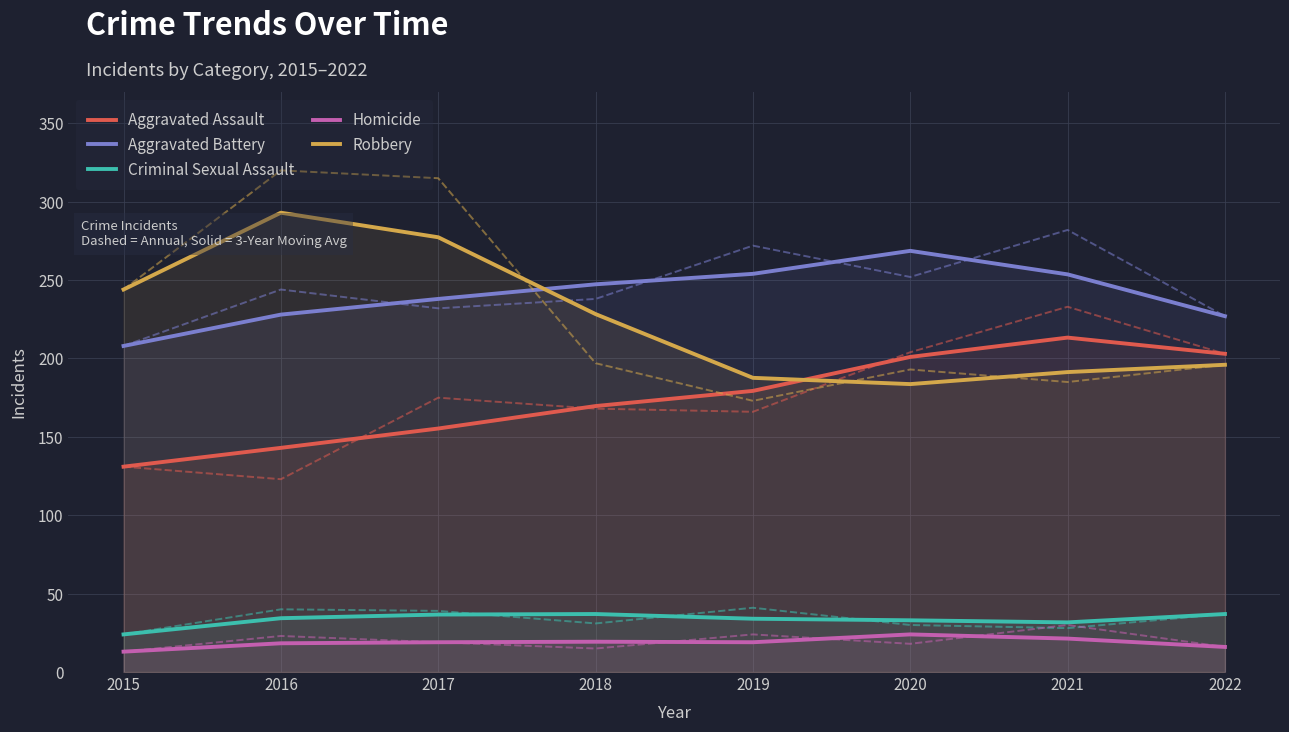

Count the number of data series in this chart.

5